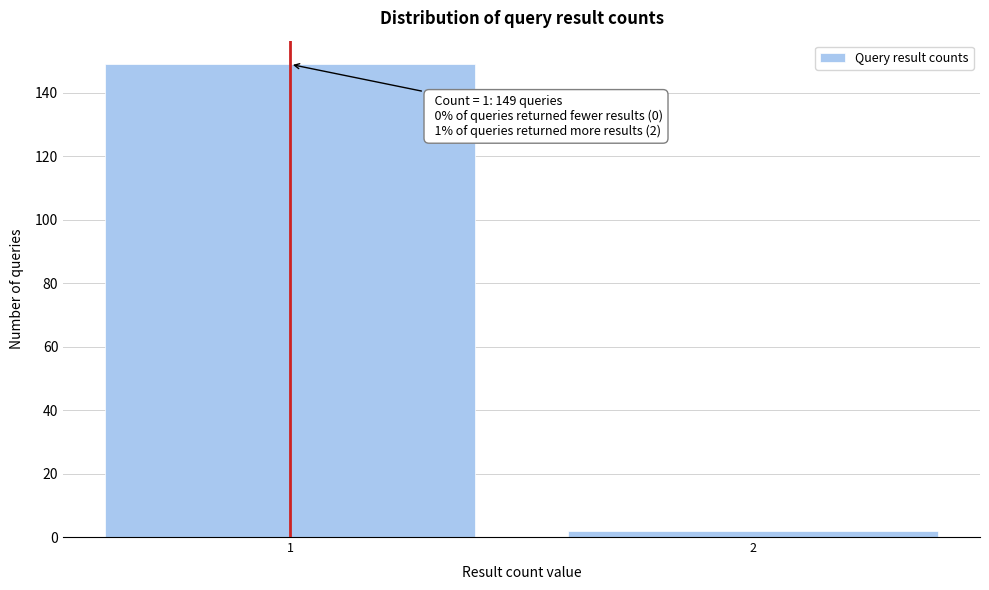

Reading left to right, transcribe all the data shown in this chart.

1=149	2=2